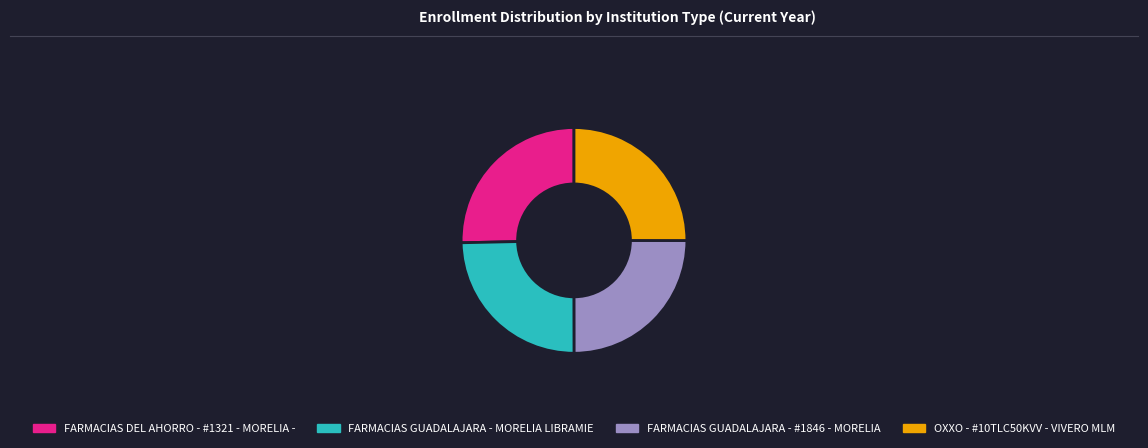

Is it true that OXXO - #10TLC50KVV - VIVERO MLM is 32% of the pie?

False